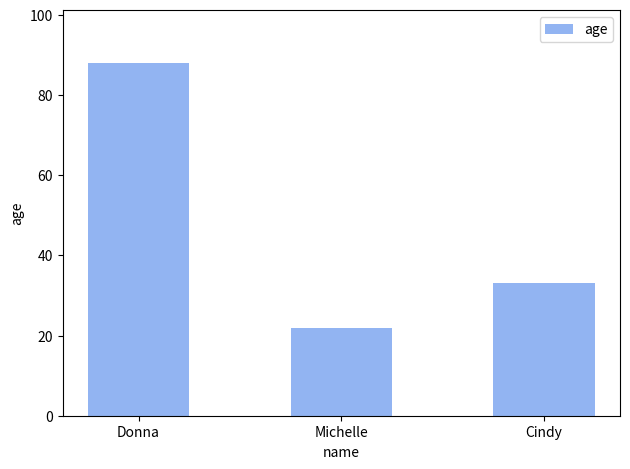

What is the sum of all values?

143